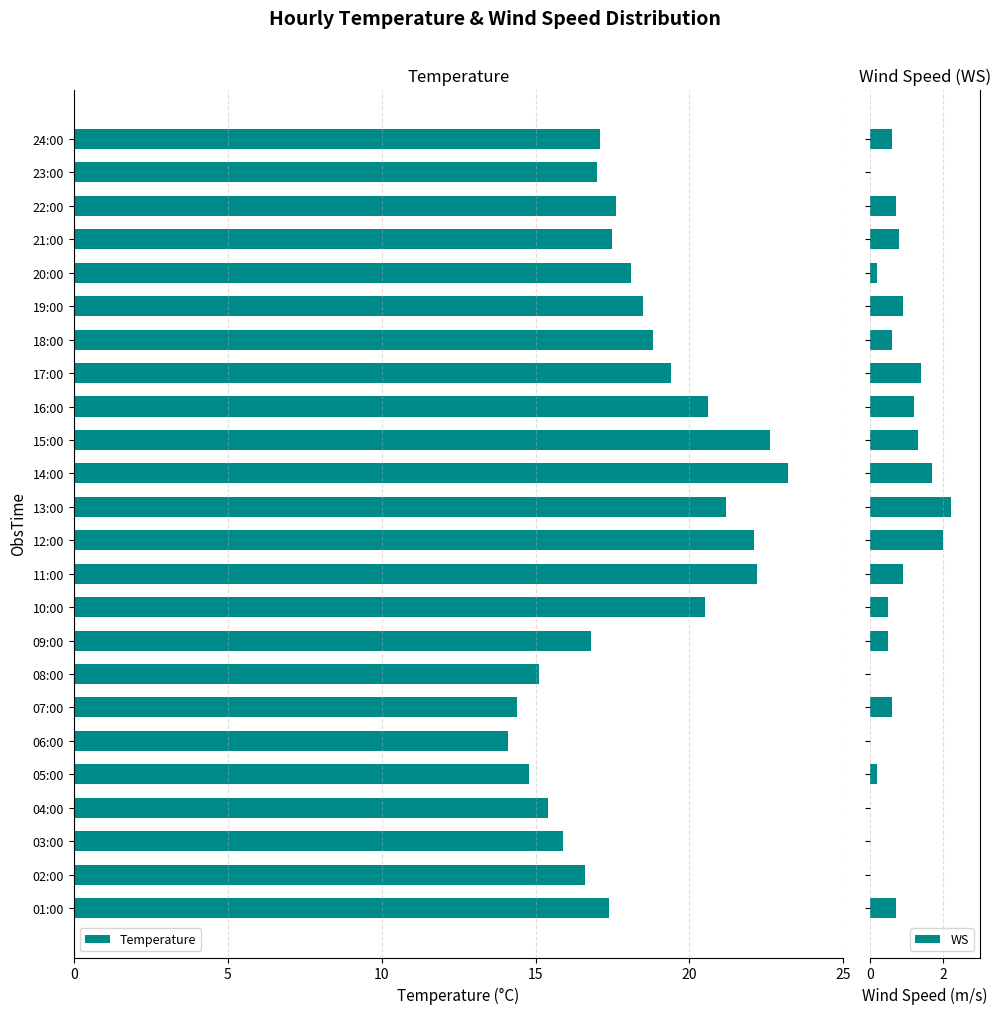

How many bars are there in total?

48